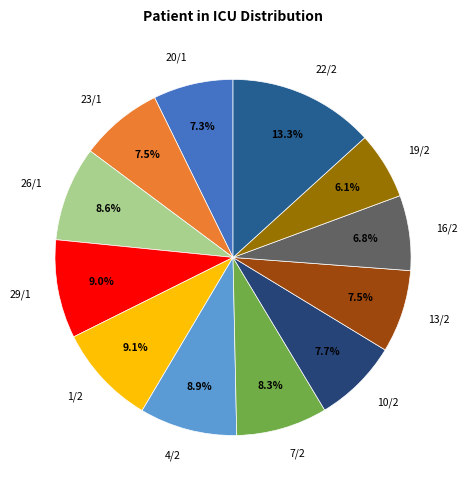

Which slice is the smallest?

19/2